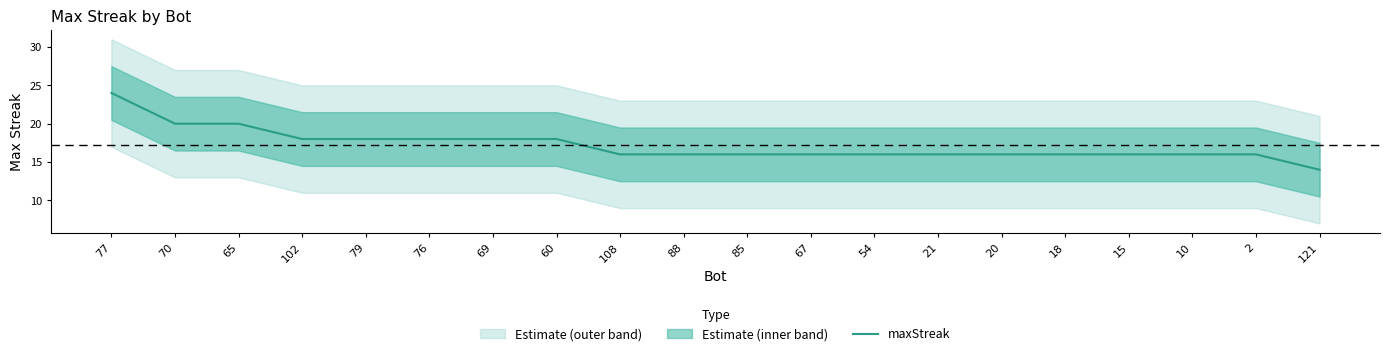

What is the change in value from 65 to 108?

-4